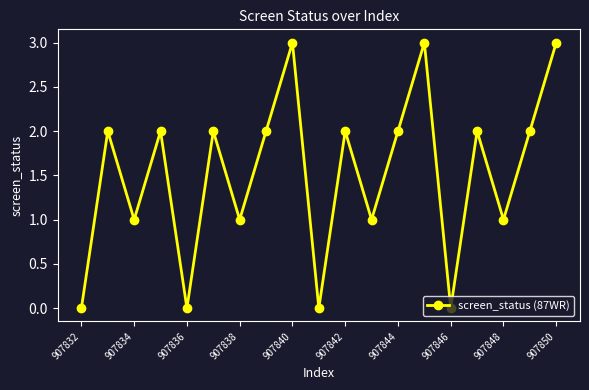

What is the maximum value shown in the chart?

3